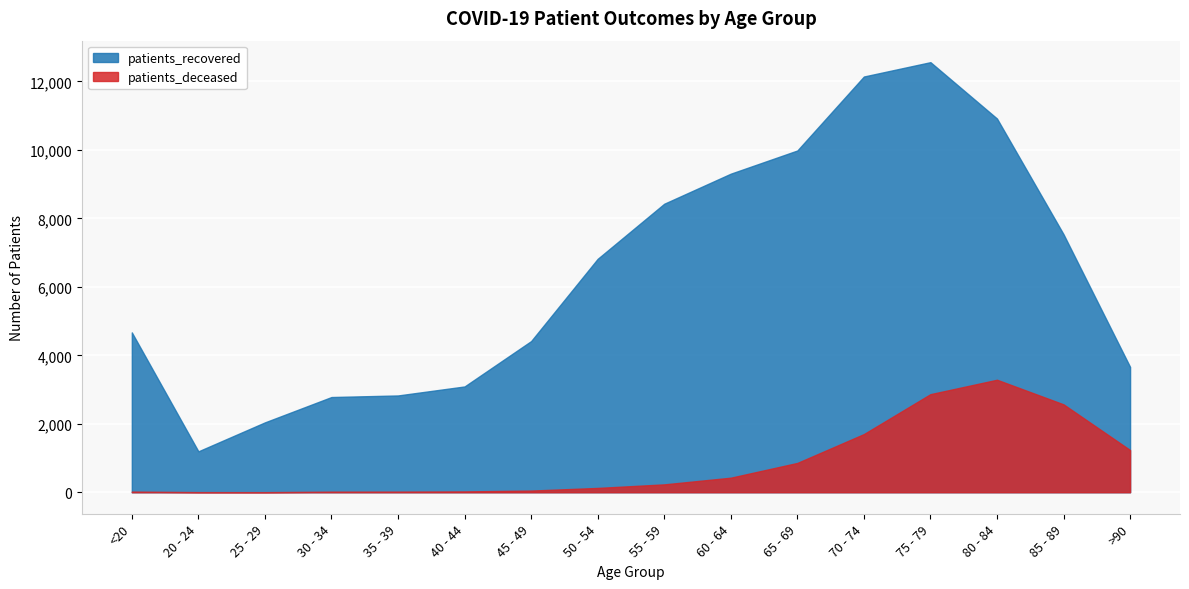

How many values in the patients_deceased series exceed 230?

7